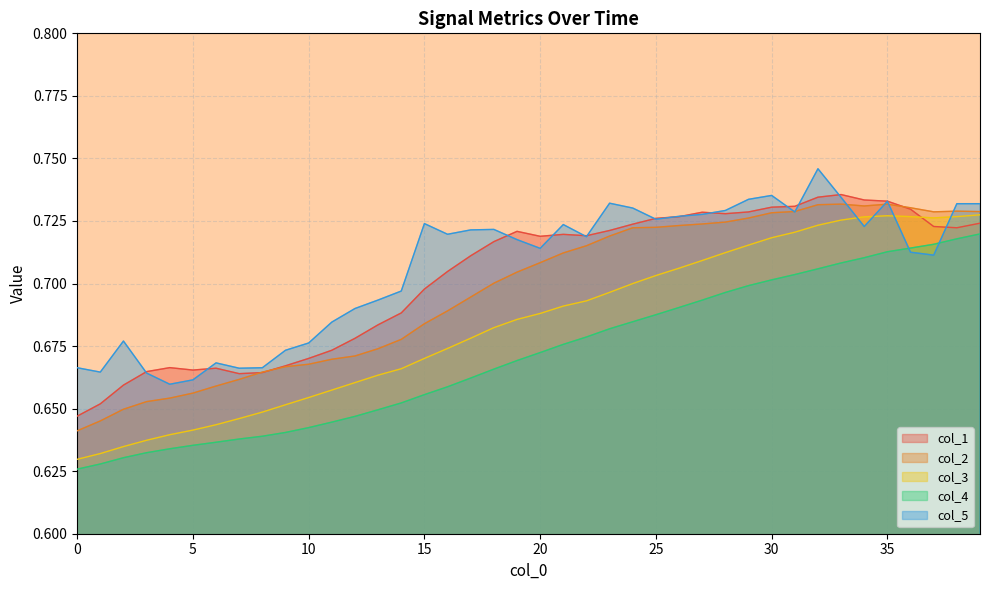

Read the col_4 value at 4.

0.6